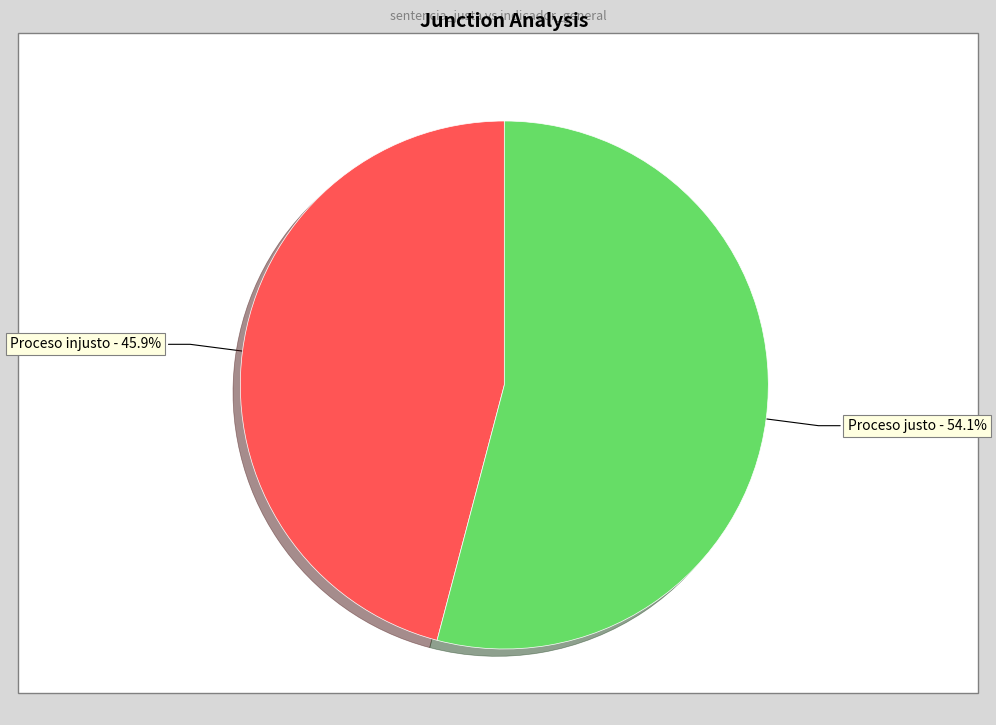

How many segments does this pie chart have?

2